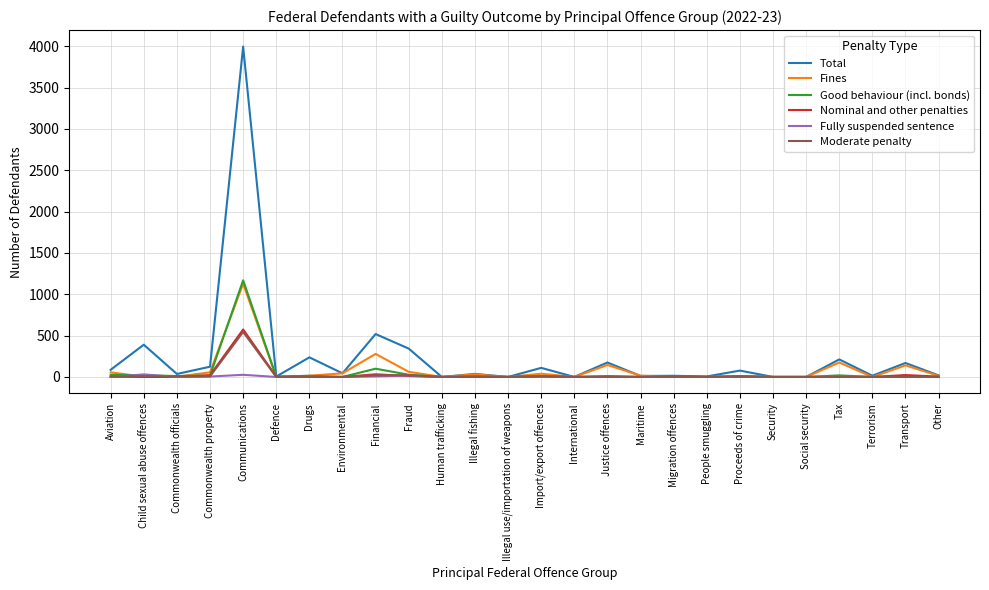

At which category is the sum across all series the highest?

Communications